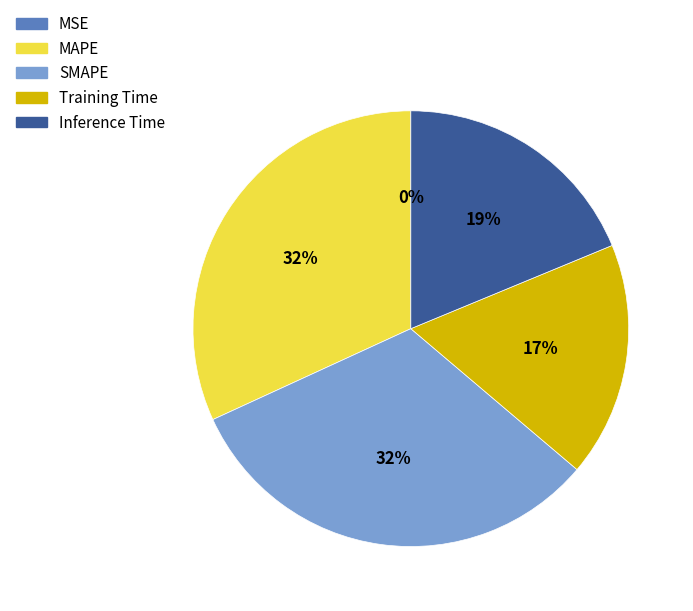

To the nearest percent, what portion does SMAPE represent?

32%